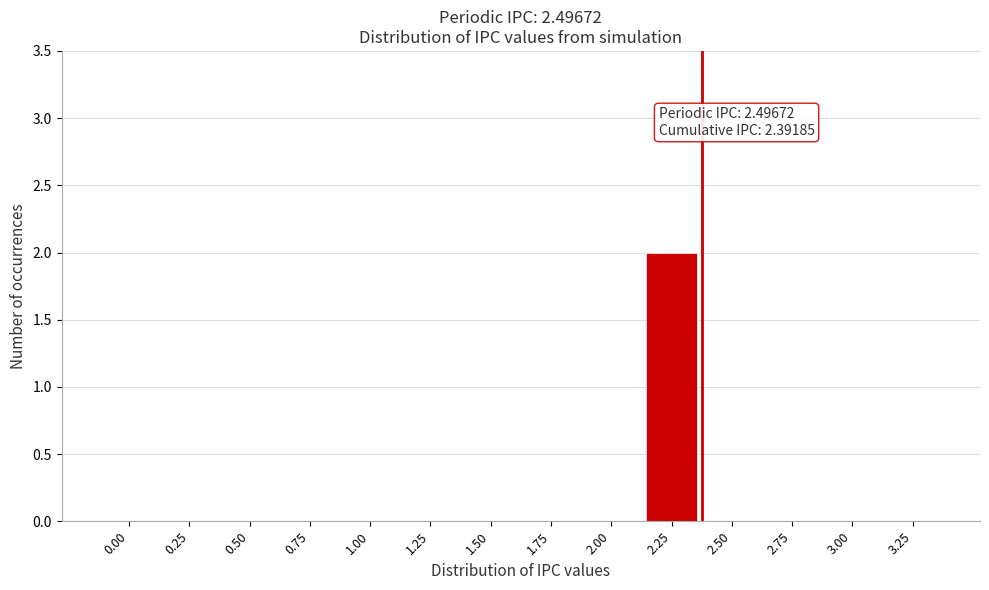

Reading left to right, transcribe all the data shown in this chart.

0.00=0	0.25=0	0.50=0	0.75=0	1.00=0	1.25=0	1.50=0	1.75=0	2.00=0	2.25=2	2.50=0	2.75=0	3.00=0	3.25=0